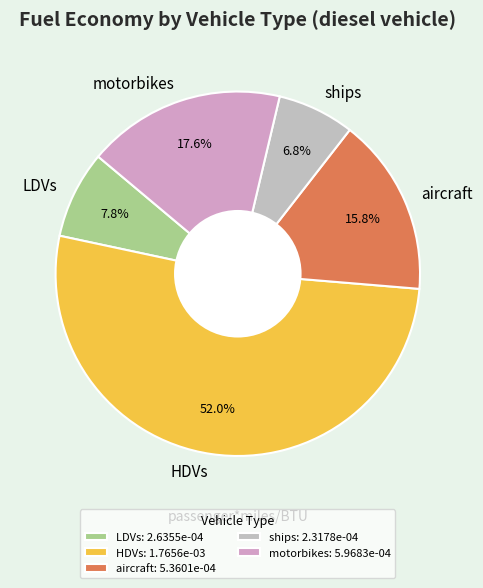

Between aircraft and LDVs, which is larger?

aircraft